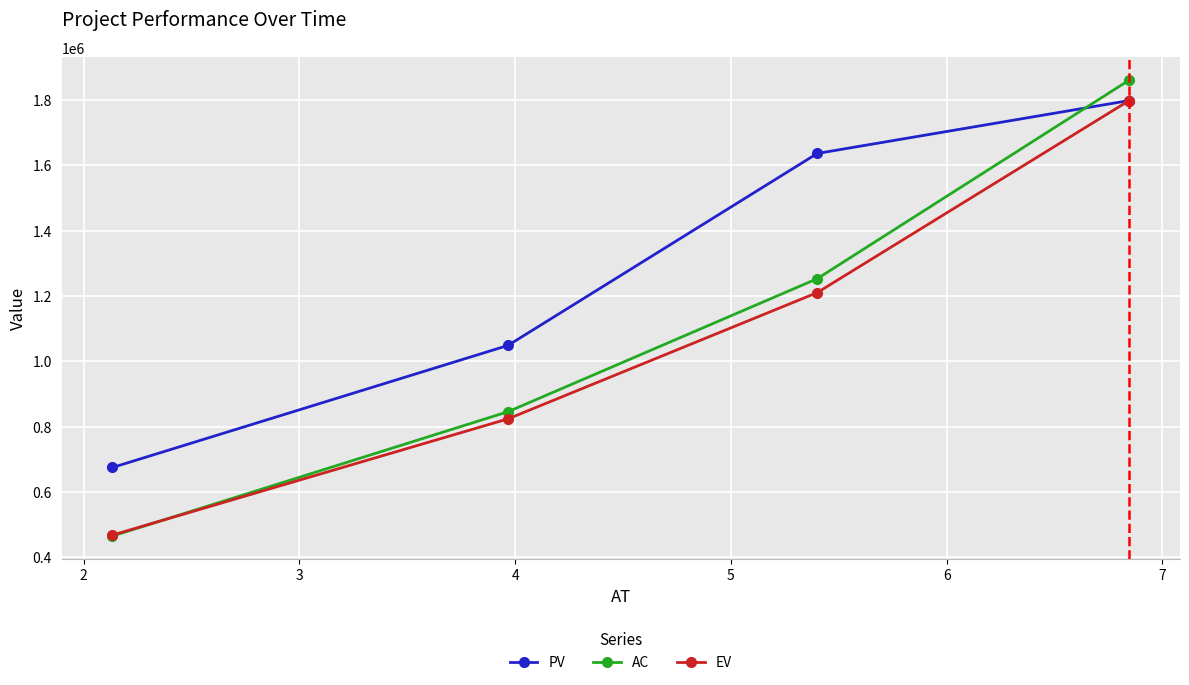

What is the value of the AC point at the 3rd from the left?

1252692.8